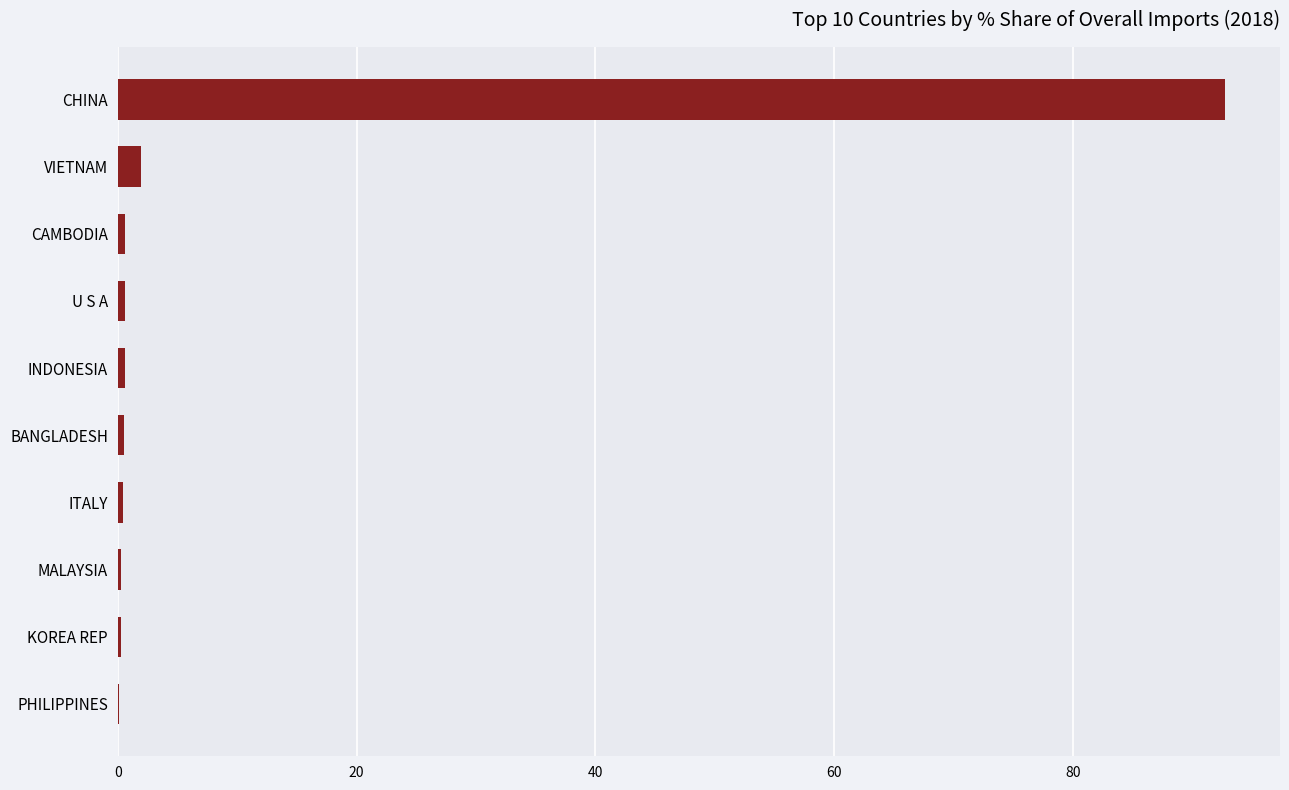

Which category has the highest value across all series?

CHINA